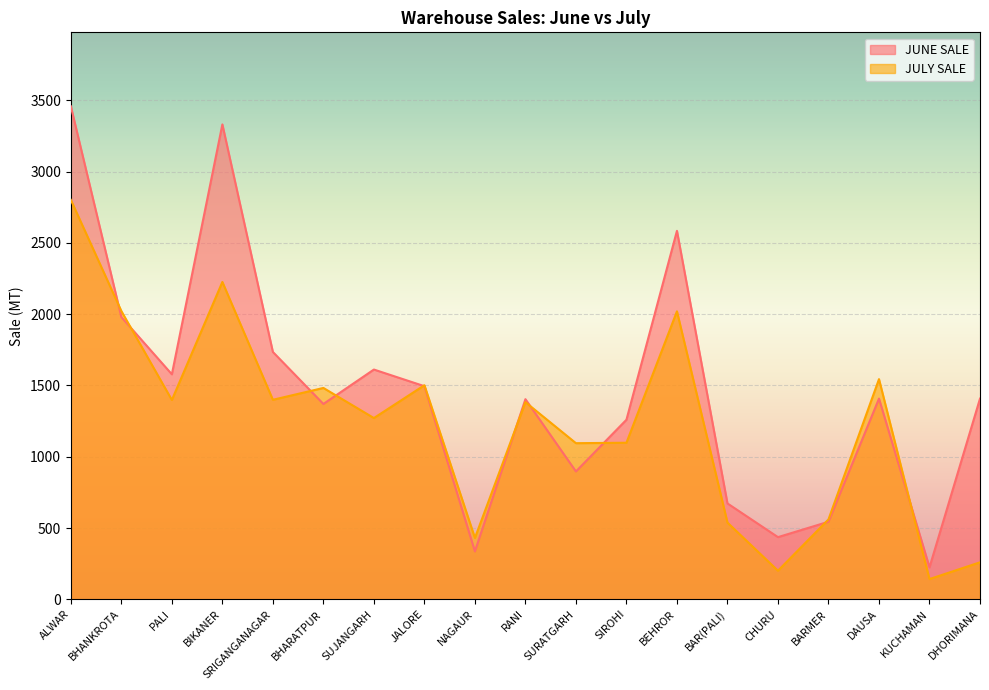

What is the sum of the JUNE SALE values at BEHROR and BHARATPUR?

3954.4